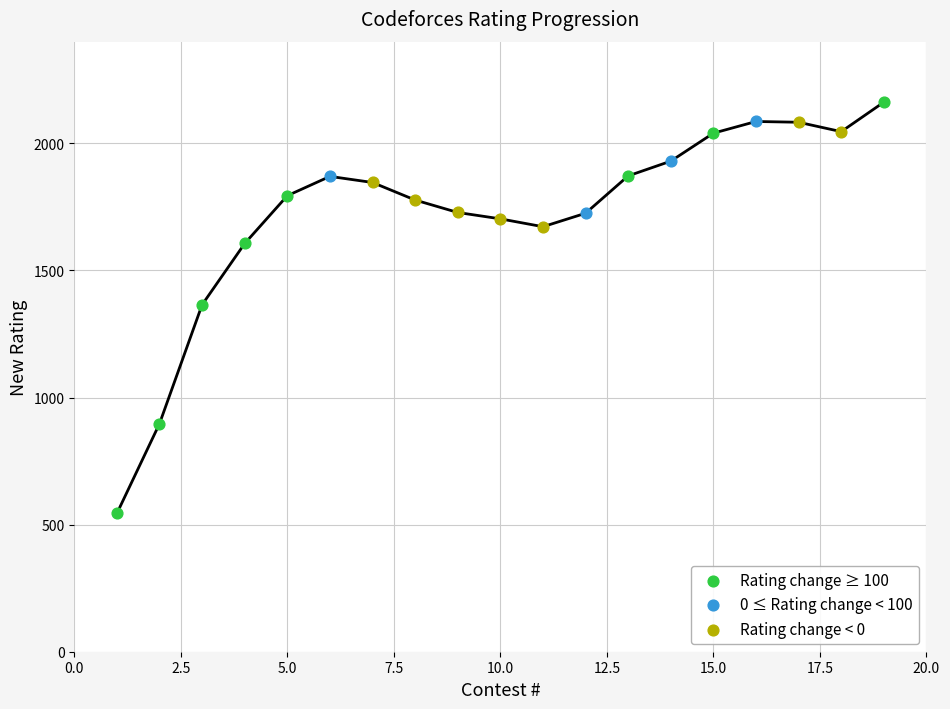

Which series has the widest spread of Y values?

Rating change ≥ 100